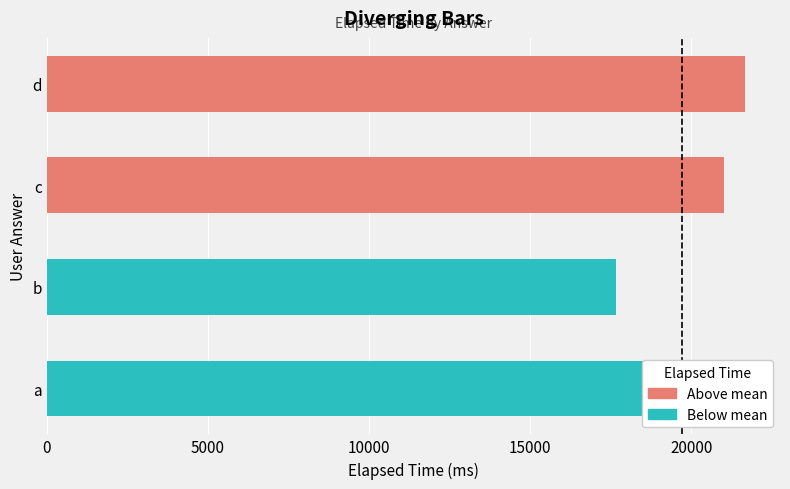

Which has a higher value, d or a?

d